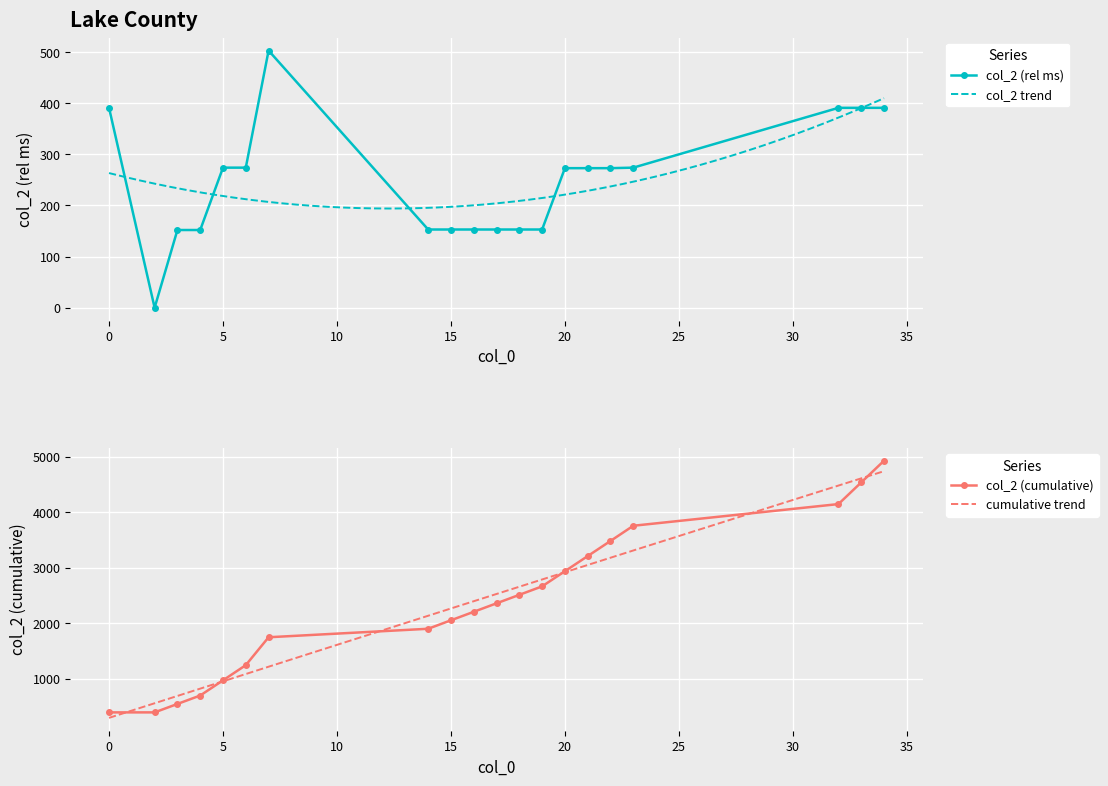

The value of col_2 (rel ms) at 15 is 153. True or false?

True